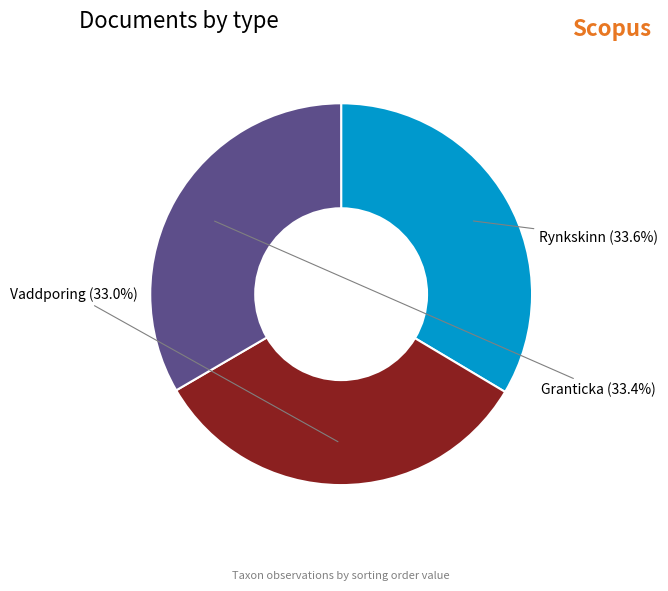

How many segments does this pie chart have?

3